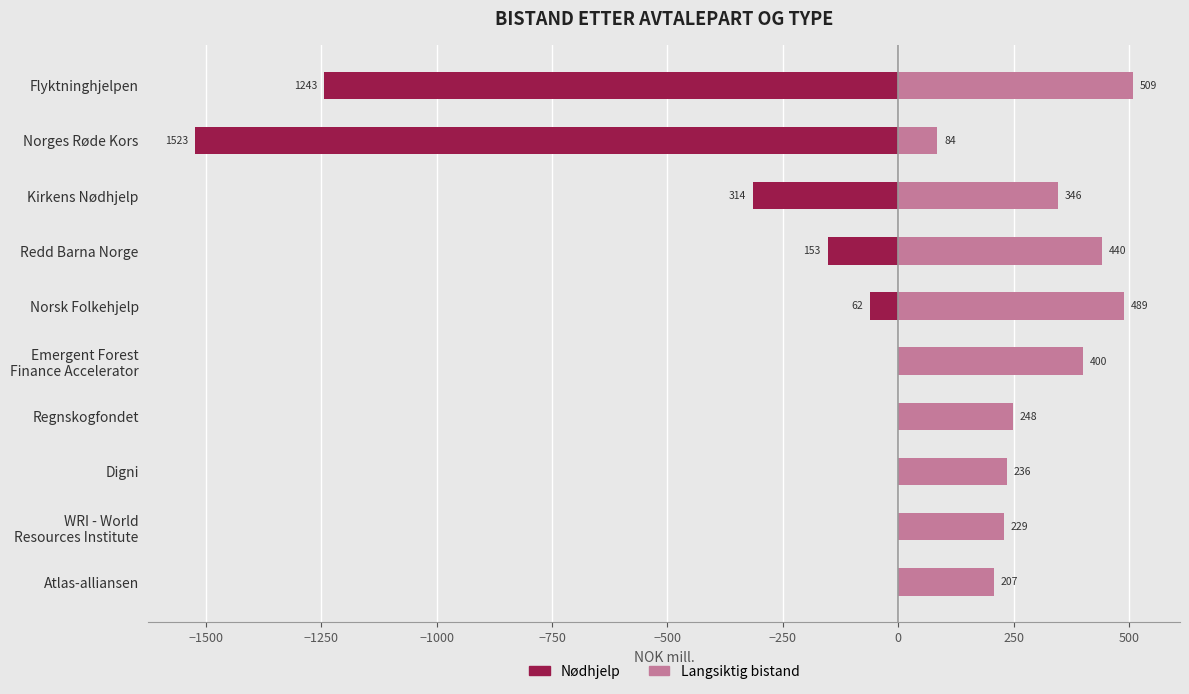

What are all the series names shown in the legend?

Nødhjelp, Langsiktig bistand